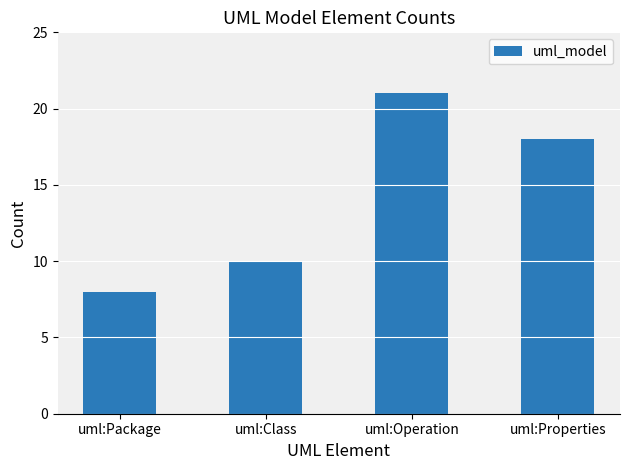

At which label does the data first exceed 18?

uml:Operation